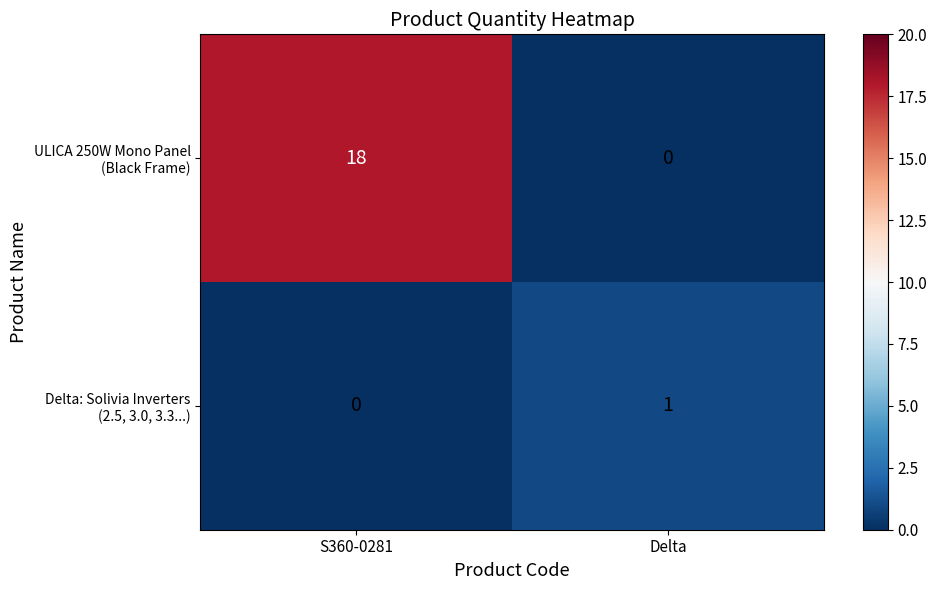

At which category is the sum across all series the highest?

S360-0281